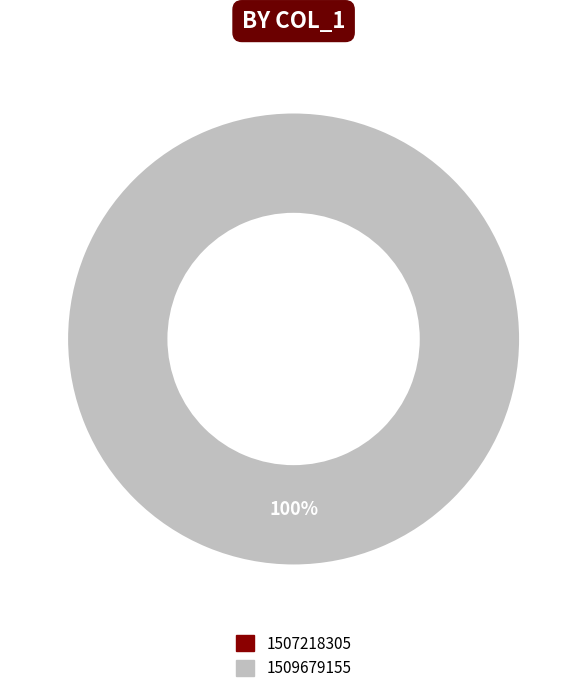

Rank the categories by value from highest to lowest.

1509679155, 1507218305